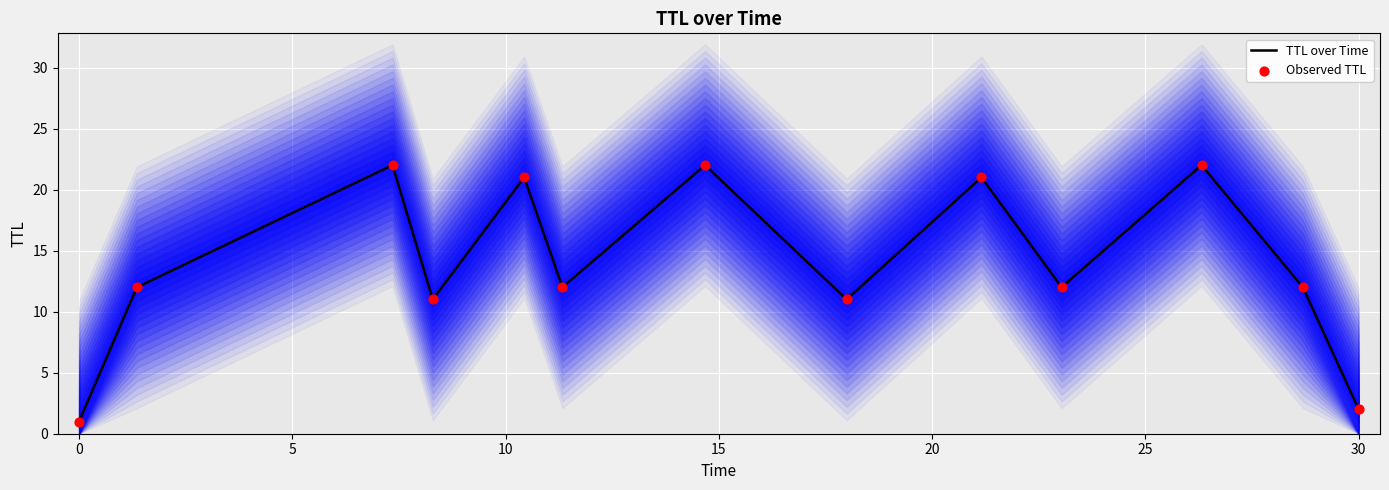

What are all the series names shown in the legend?

TTL over Time, Observed TTL